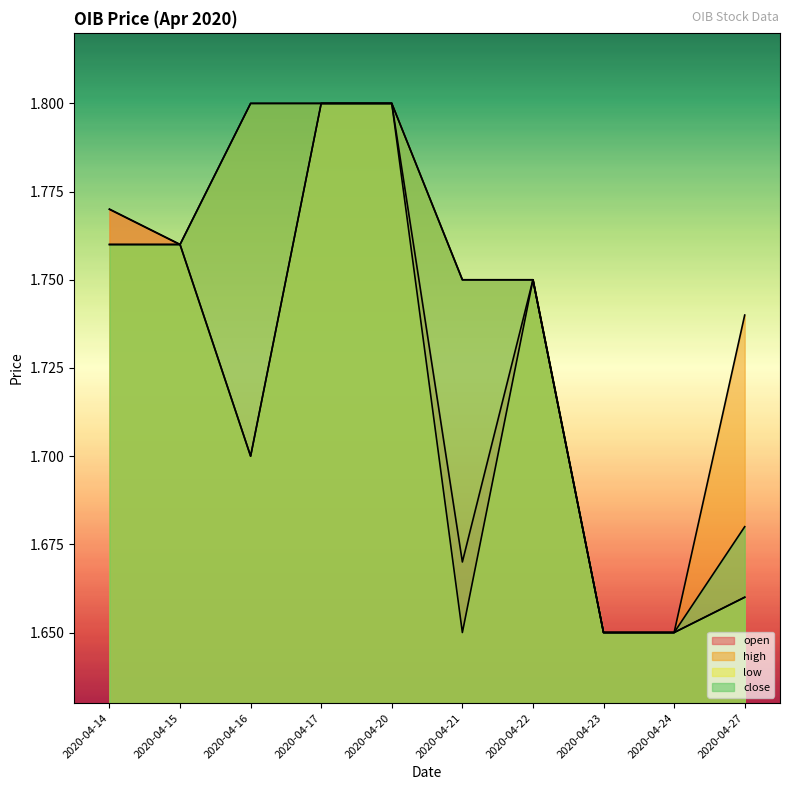

What is the sum of all low values?

17.2